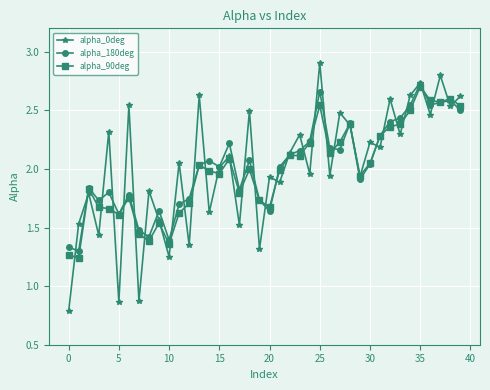

How many lines are shown in the chart?

3